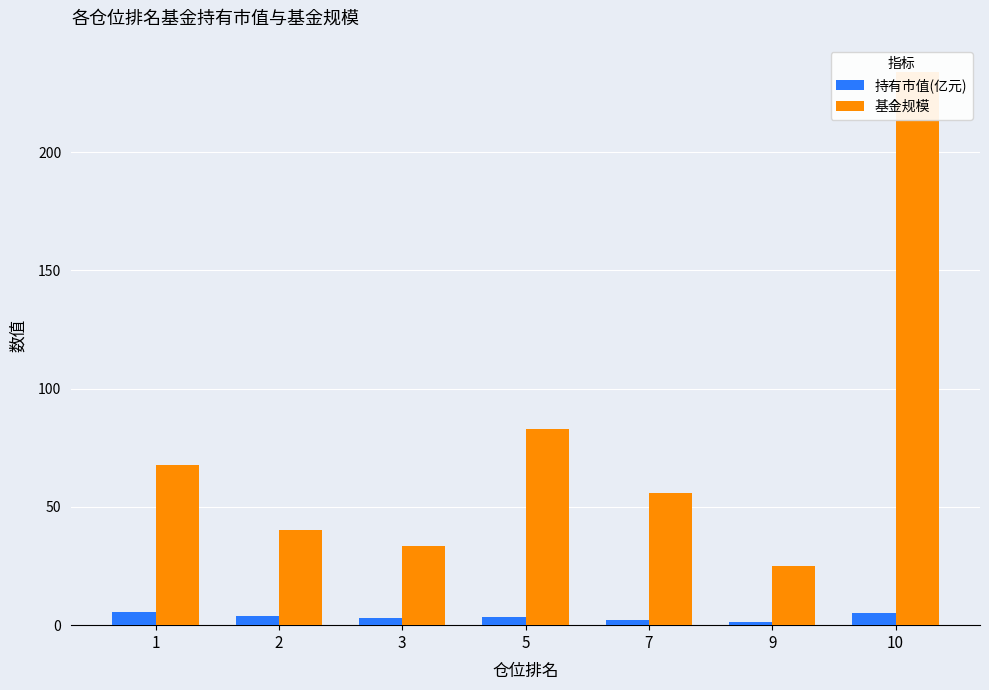

Rank the series by their maximum value, from highest to lowest.

基金规模, 持有市值(亿元)